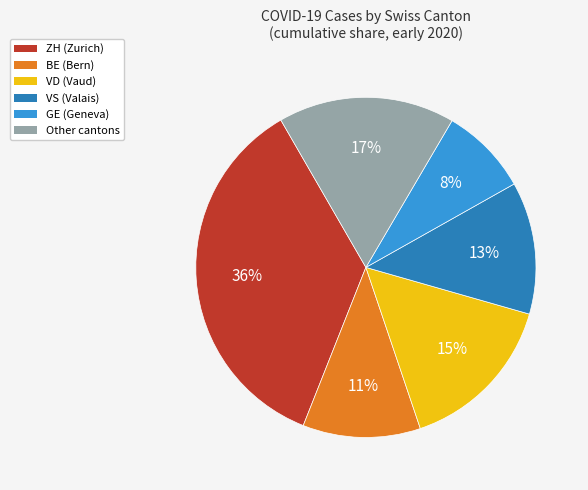

Does any single category account for the majority?

No